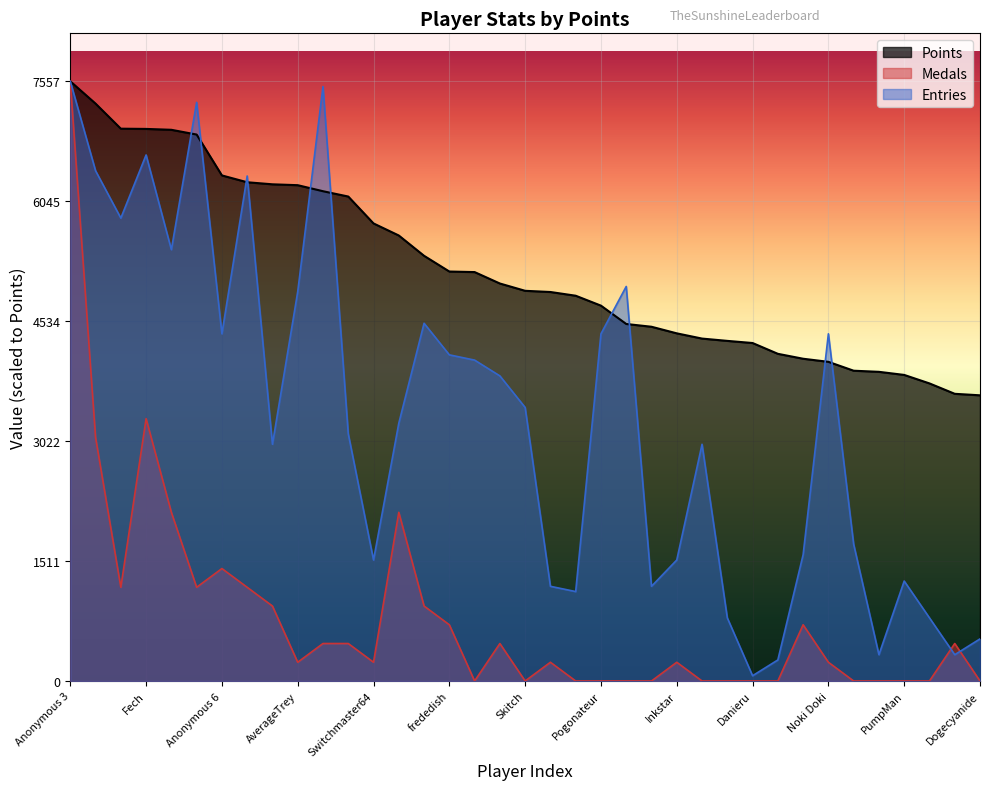

Which series ends up on top after the final intersection of Entries and Points?

Points